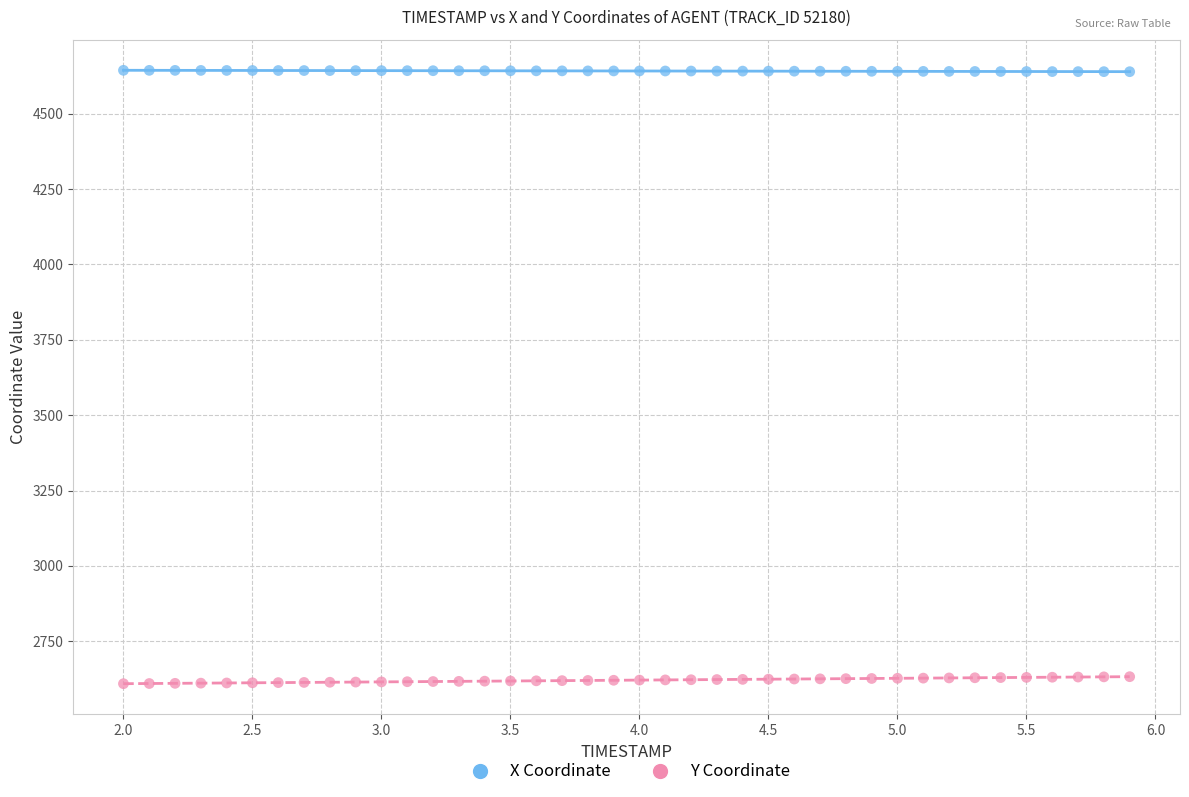

Which series reaches the maximum Y coordinate?

X Coordinate